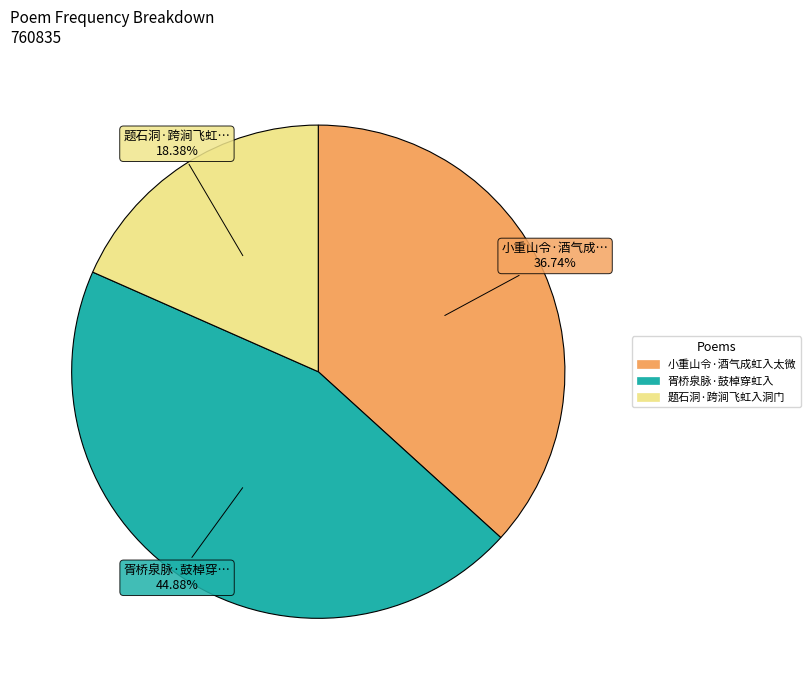

Is there any slice that represents more than half of the pie?

No